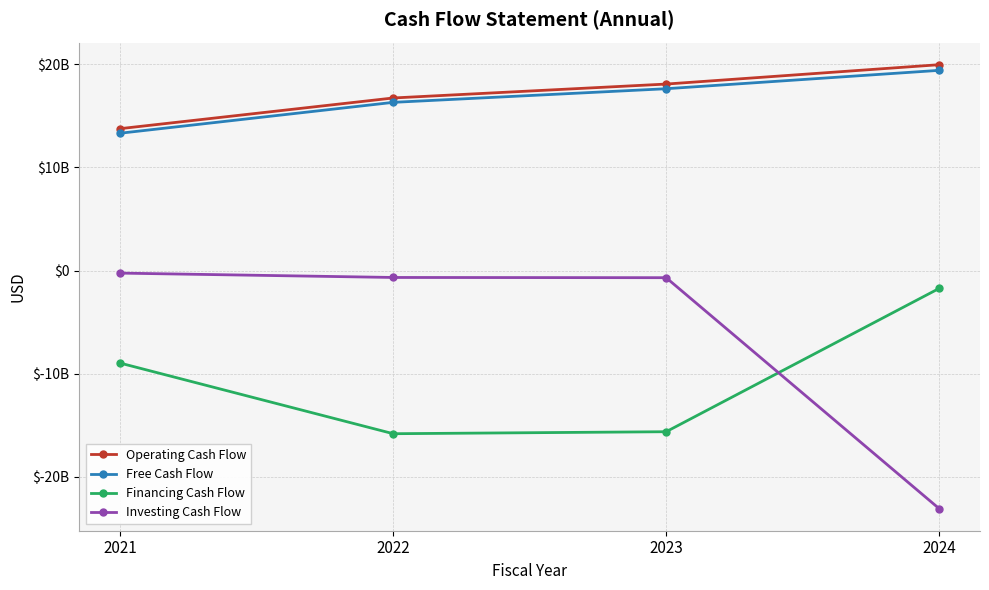

What is the value of the Operating Cash Flow point at the 2nd from the left?

16736000000